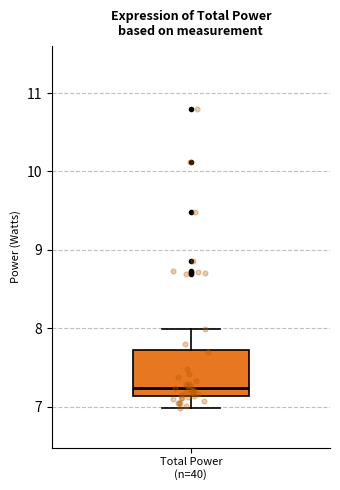

Transcribe this box plot: give where the median line is, the range the box spans, and where the two whiskers end, as read against the y-axis. The values are not printed on the chart, so give them approximately, as read against the axis.

median 7.2, box 7.1 to 7.7, whiskers 7.0 to 8.0